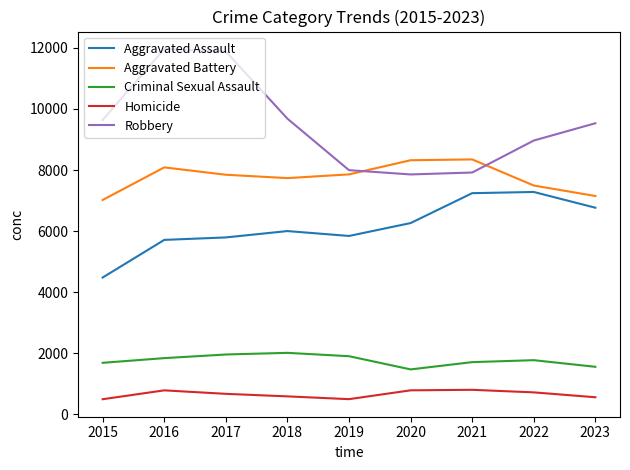

What is the maximum value for Criminal Sexual Assault?

2014